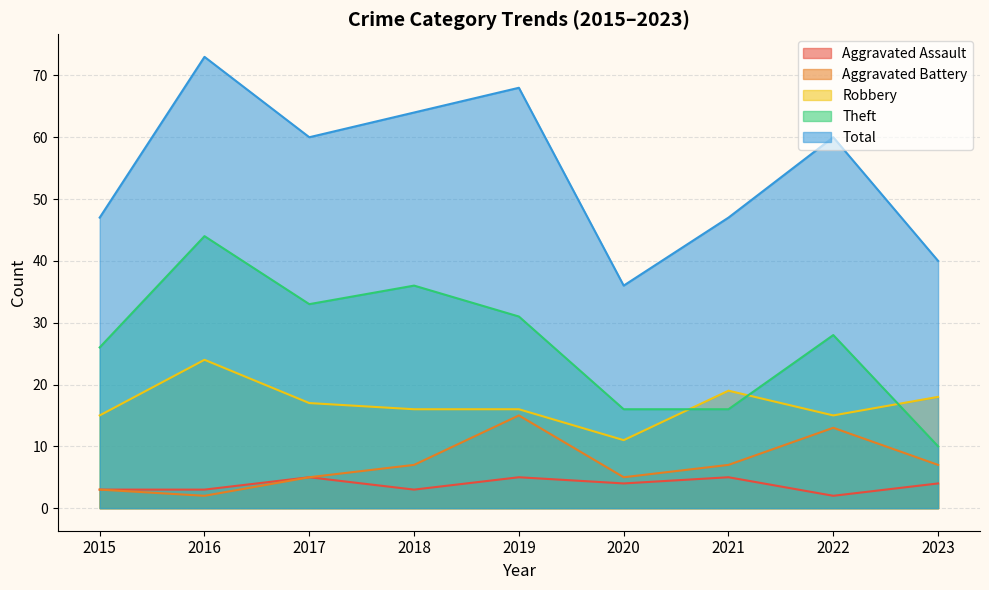

Is it true that Theft equals 5 at 2020?

False